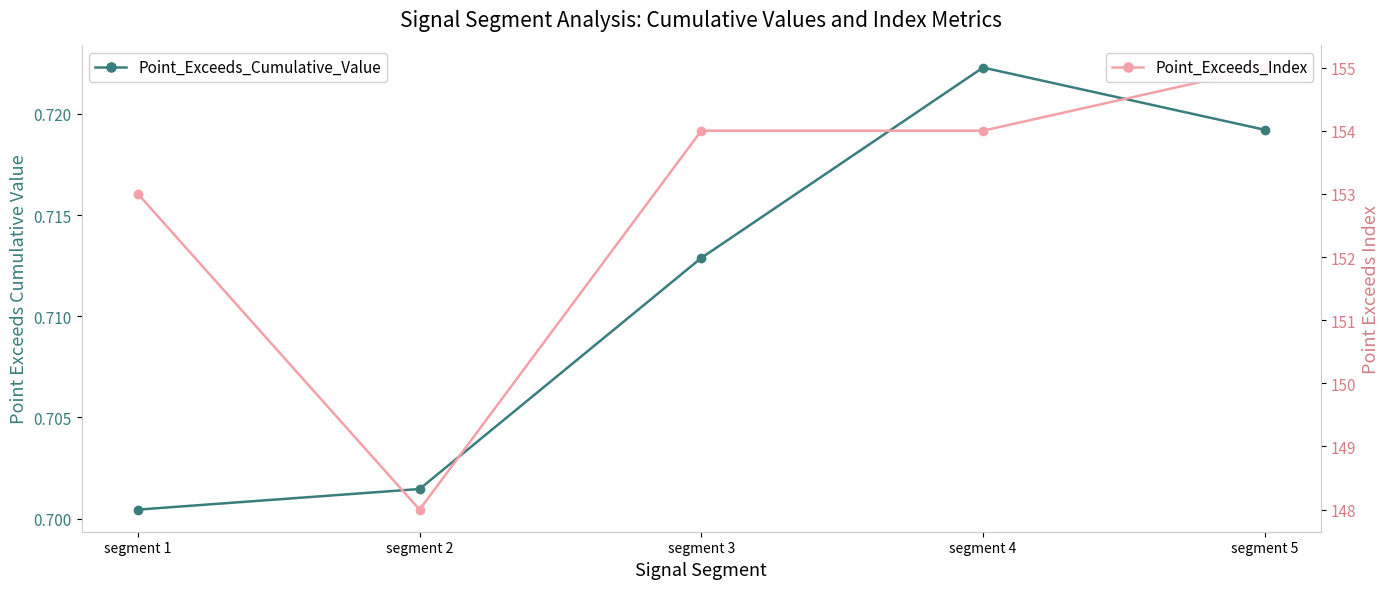

What is the approximate value of Point_Exceeds_Index at segment 5?

155.0